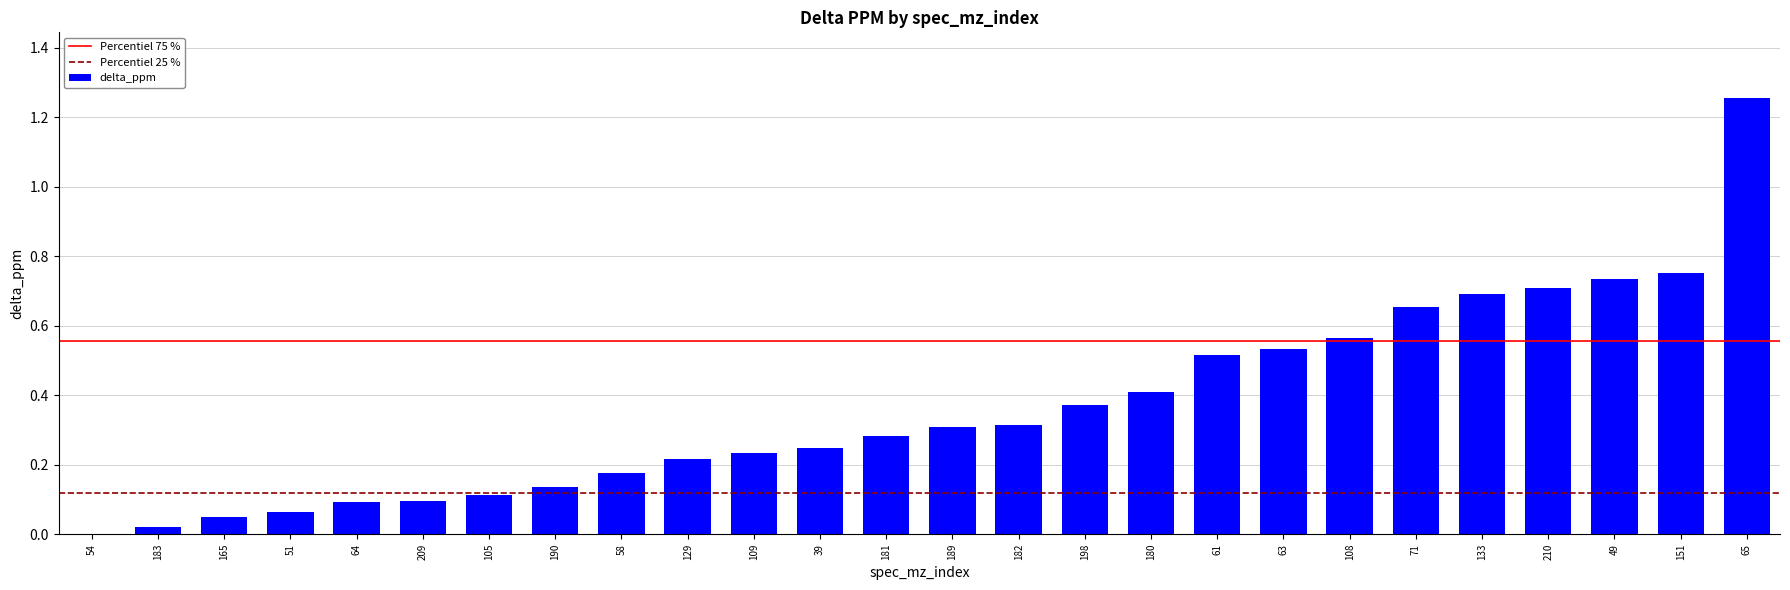

What is the change in value from 58 to 61?

+0.3